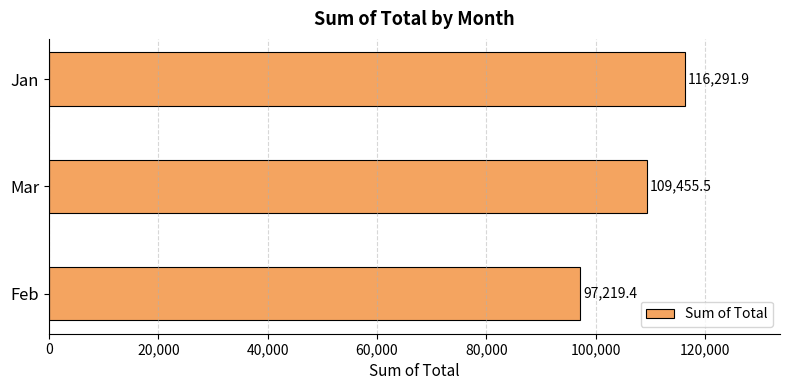

Reading bottom to top, what are all the values shown in this chart?

97219.4	109455.5	116291.9